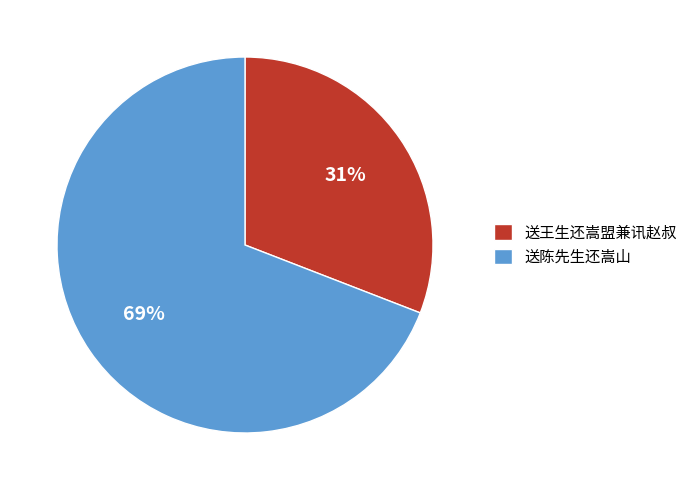

To the nearest percent, what is the difference between the largest and smallest slice percentages?

38%